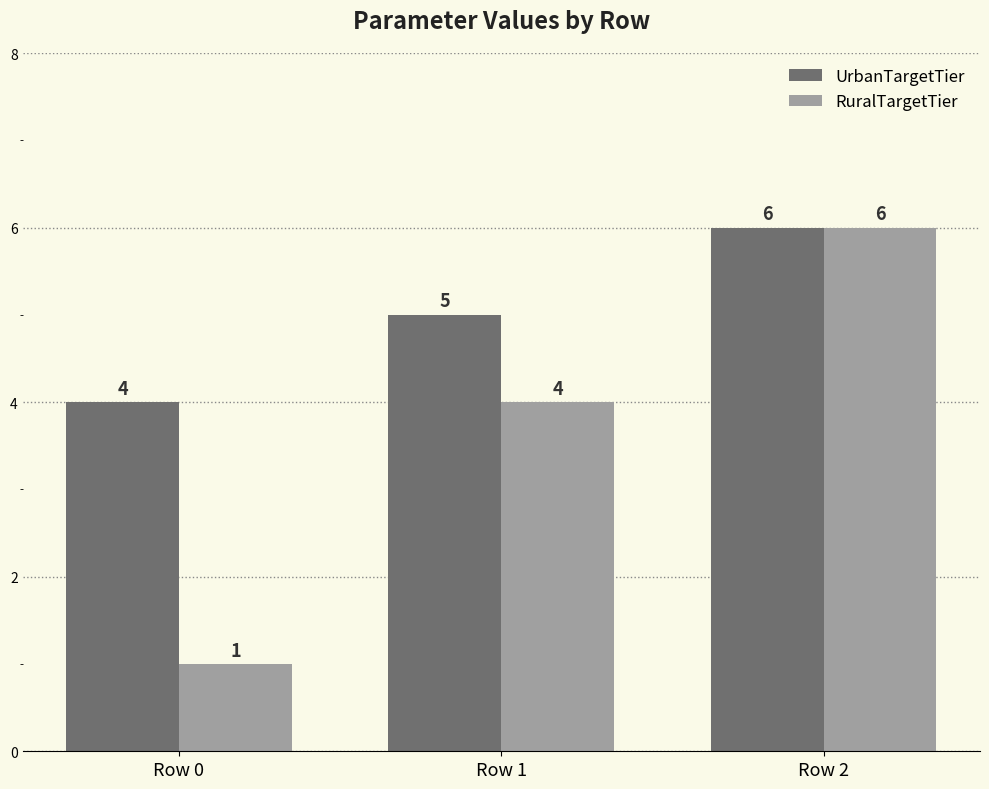

What is the total value across all series at Row 0?

5